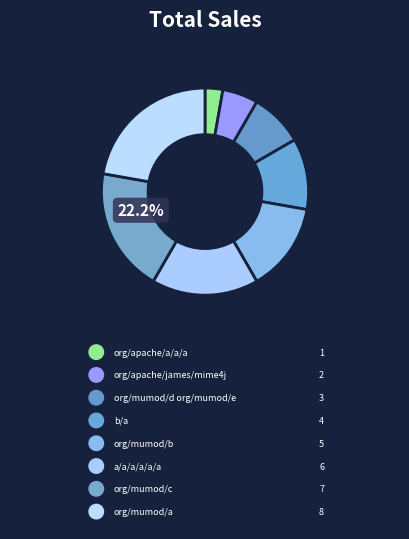

Is there a majority slice in this chart?

No